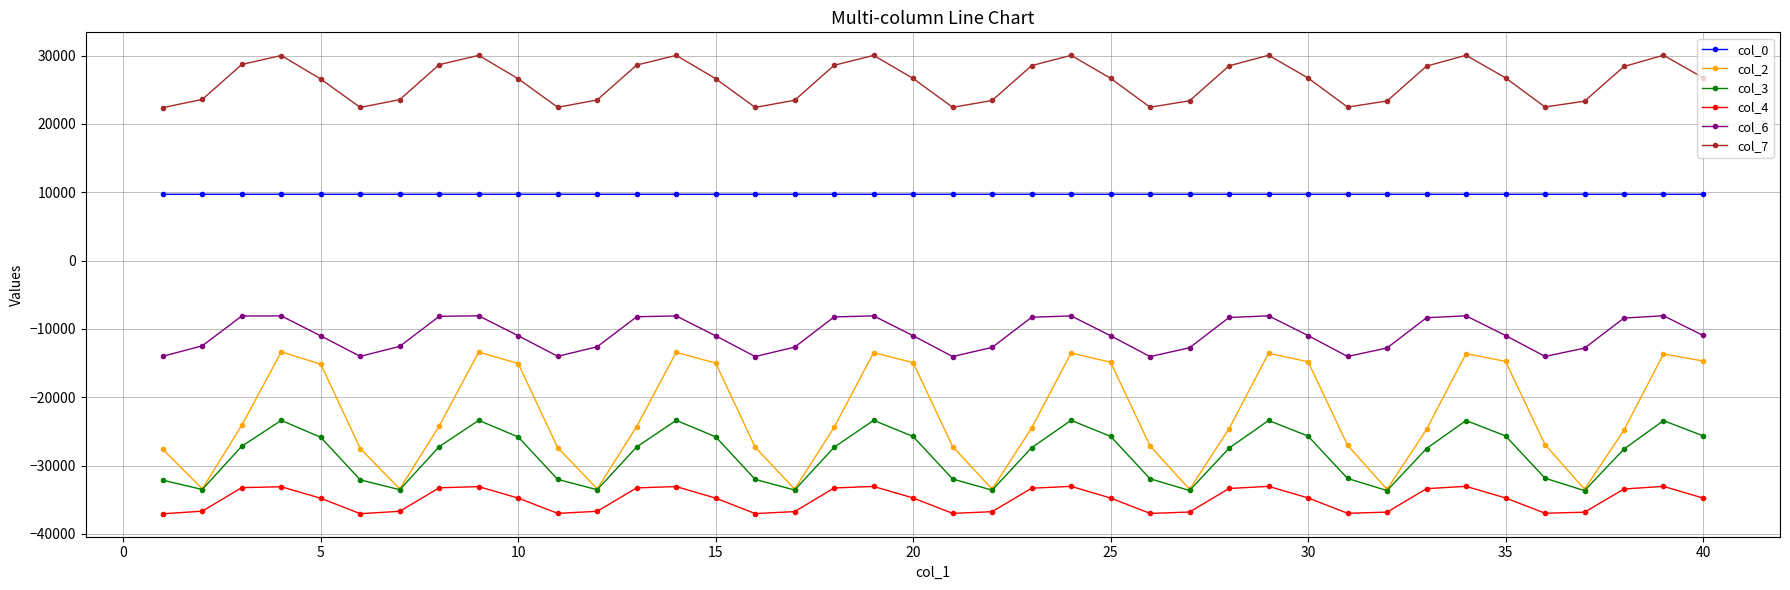

Which series has the widest spread of values?

col_2